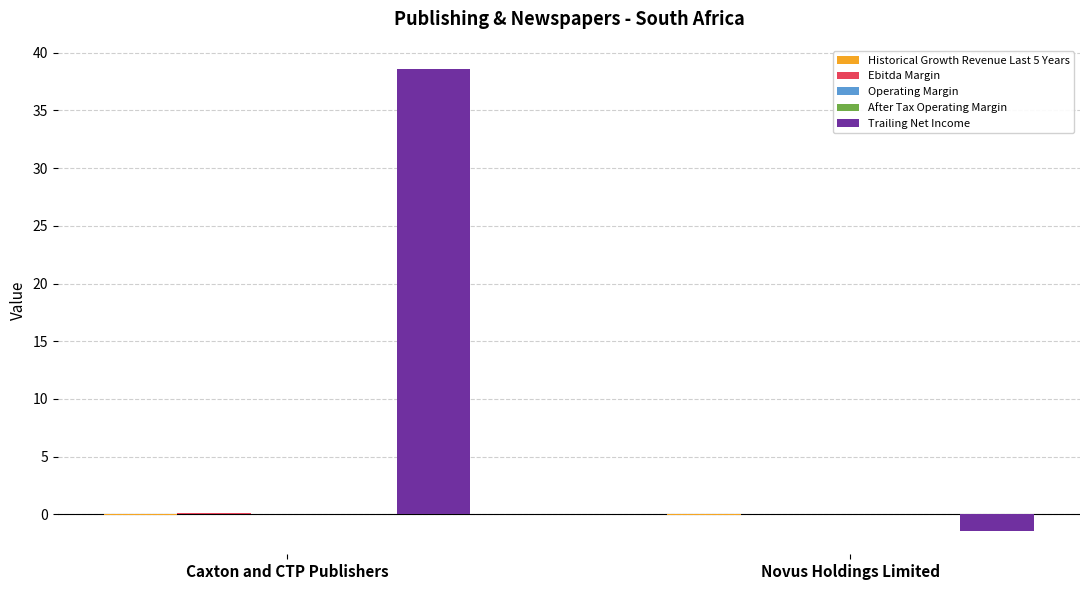

How many groups of bars are there?

2